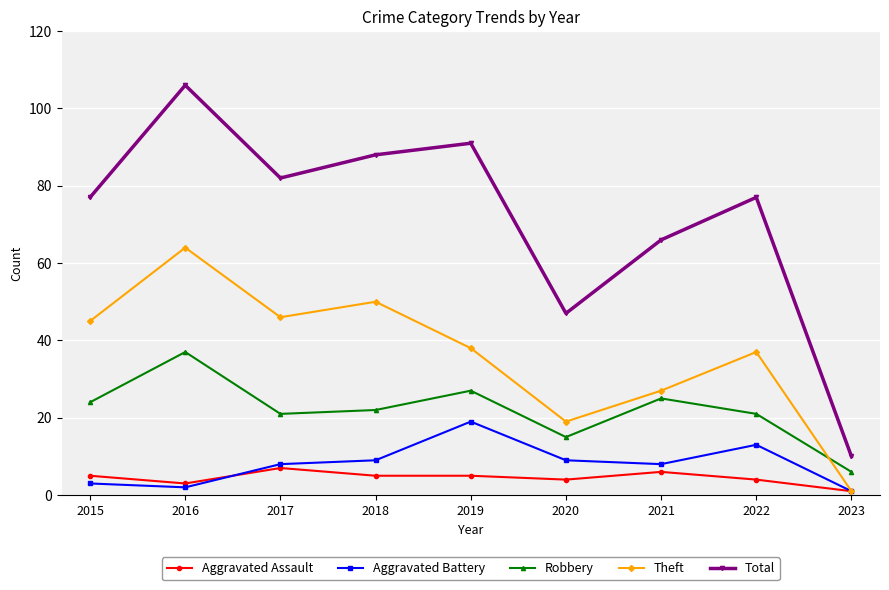

Where is the first local minimum for Total?

2017